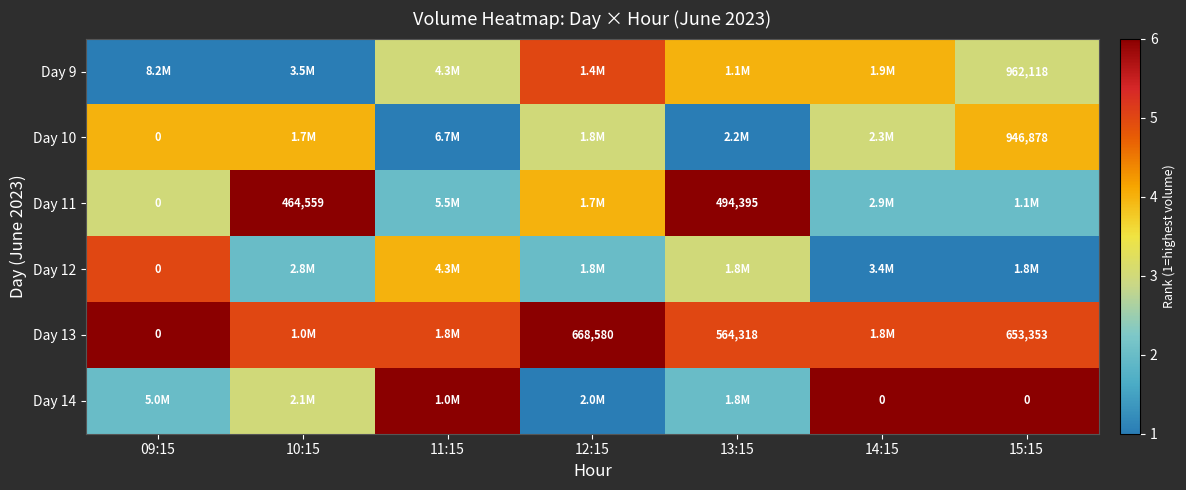

The value of Day 11 at 13:15 is 494395. True or false?

True